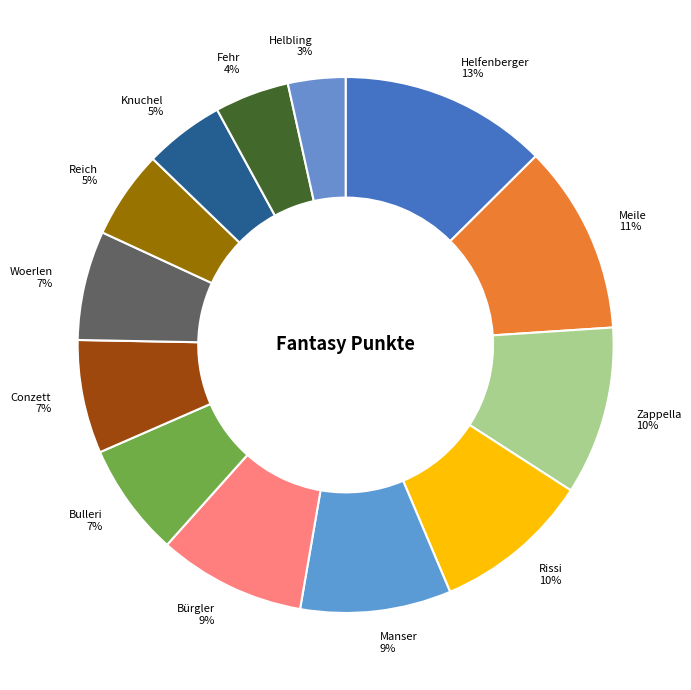

Count the number of slices in the pie.

13